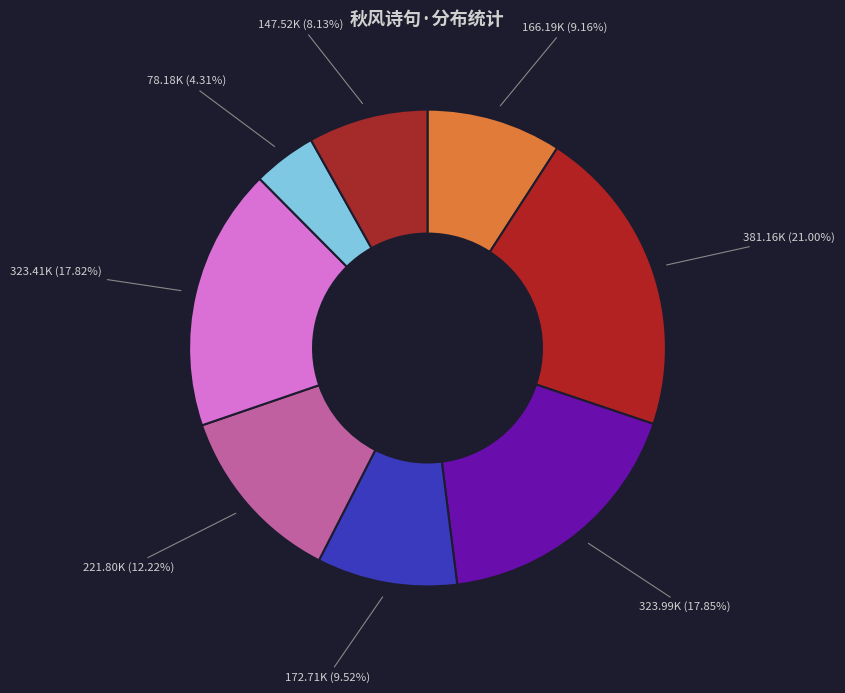

What is the largest slice in the pie chart?

呈栗兄·秋风吹客武昌城